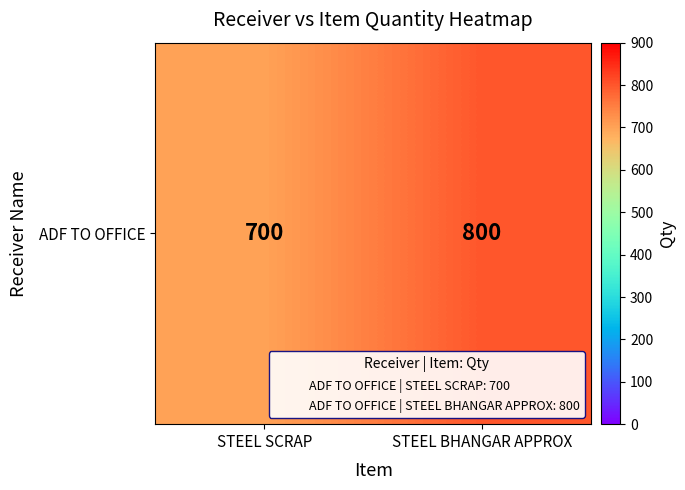

What is the average value?

750